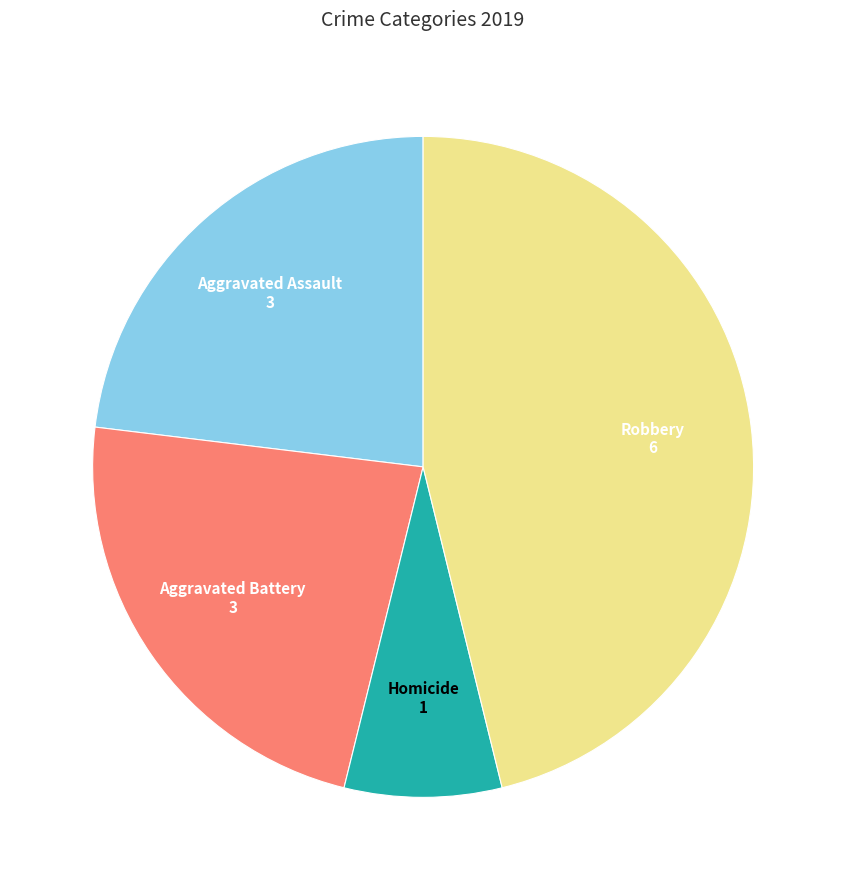

How many slices are in this pie chart?

4